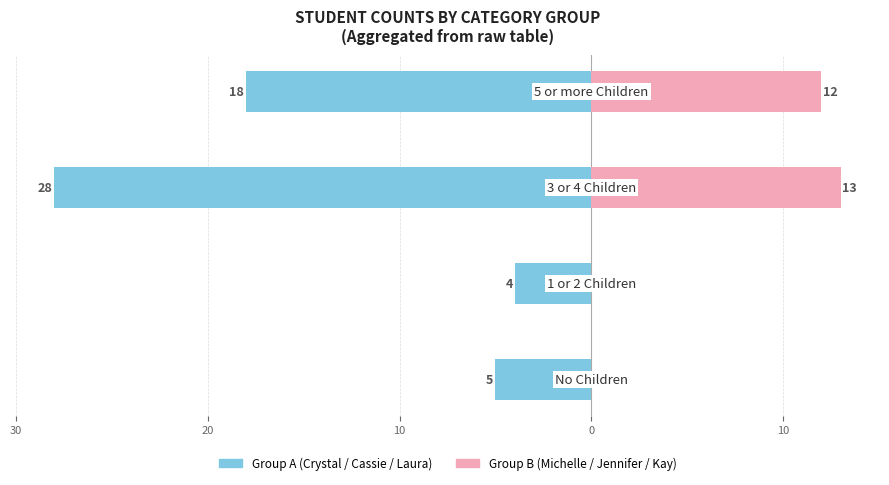

Reading right to left, what are all the values shown in this chart?

Group A (Crystal/Cassie/Laura): 10=-18	20=-28	30=-4	40=-5
Group B (Michelle/Jennifer/Kay): 10=12	20=13	30=0	40=0